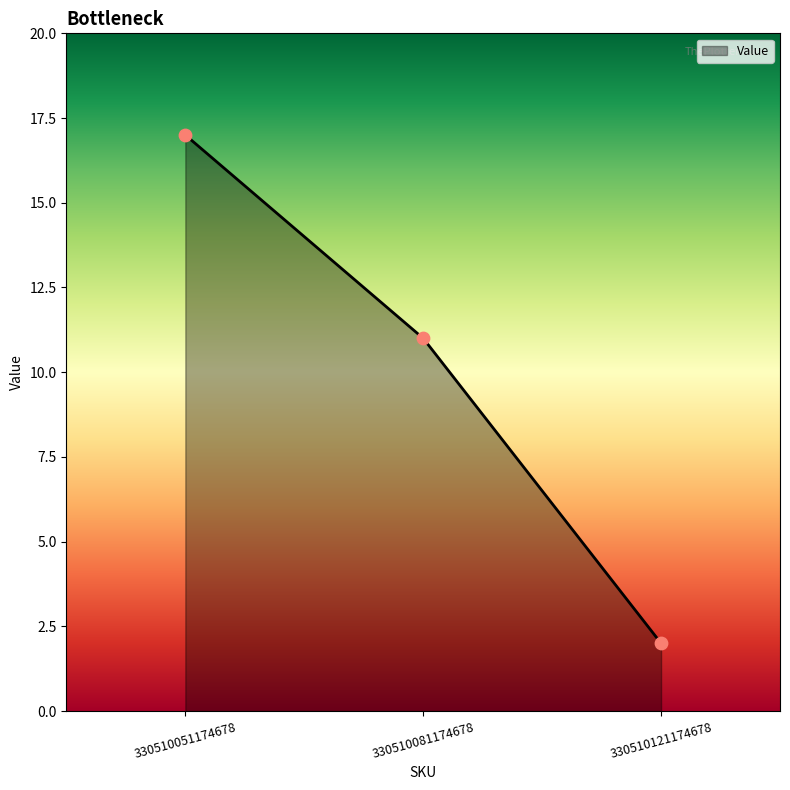

What is the change in value from 330510051174678 to 330510081174678?

-6